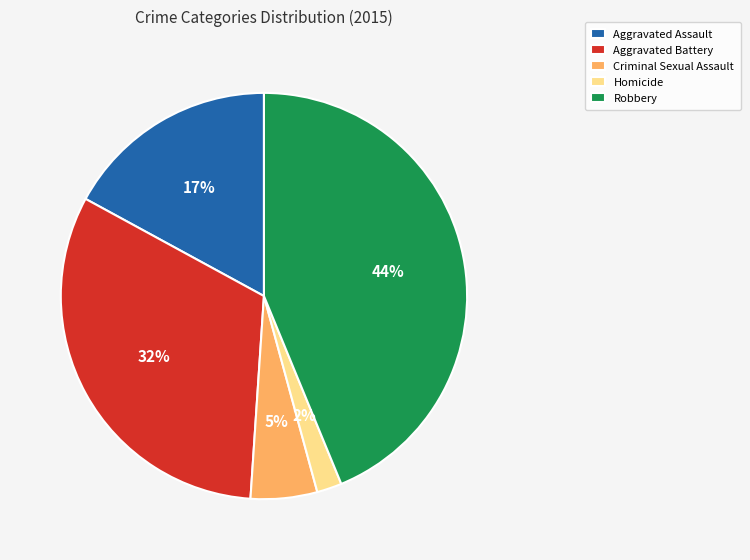

The Criminal Sexual Assault slice represents 5% of the pie. True or false?

True